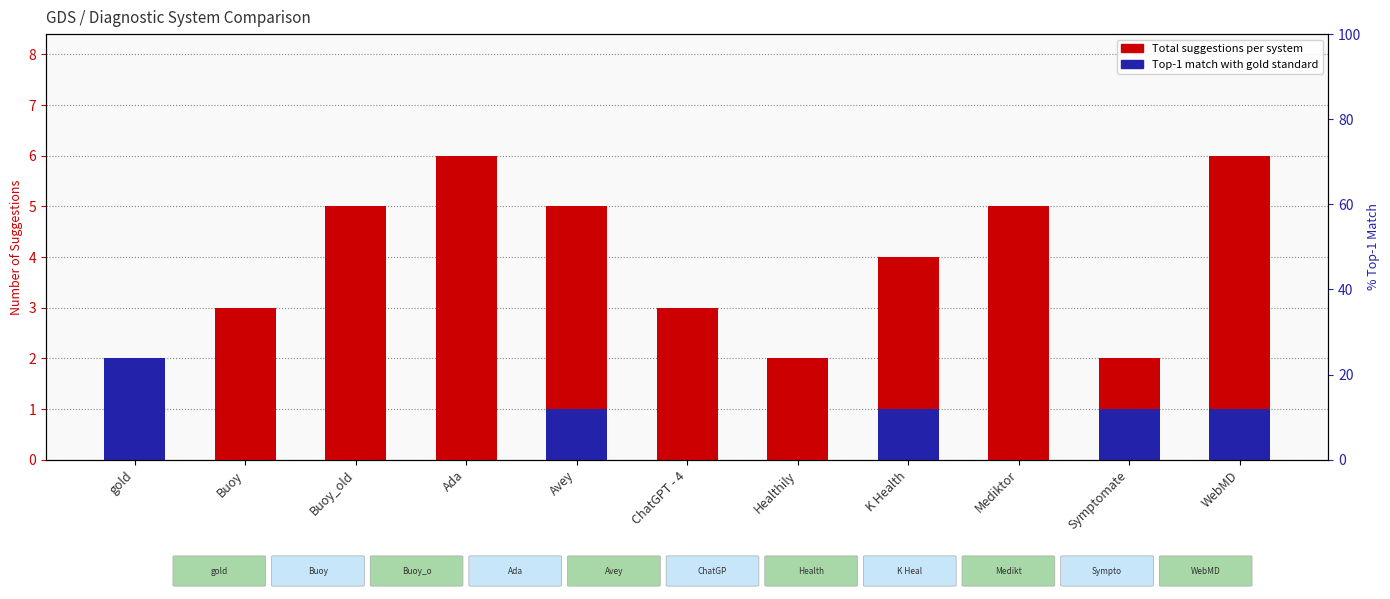

At which category is the sum across all series the highest?

WebMD